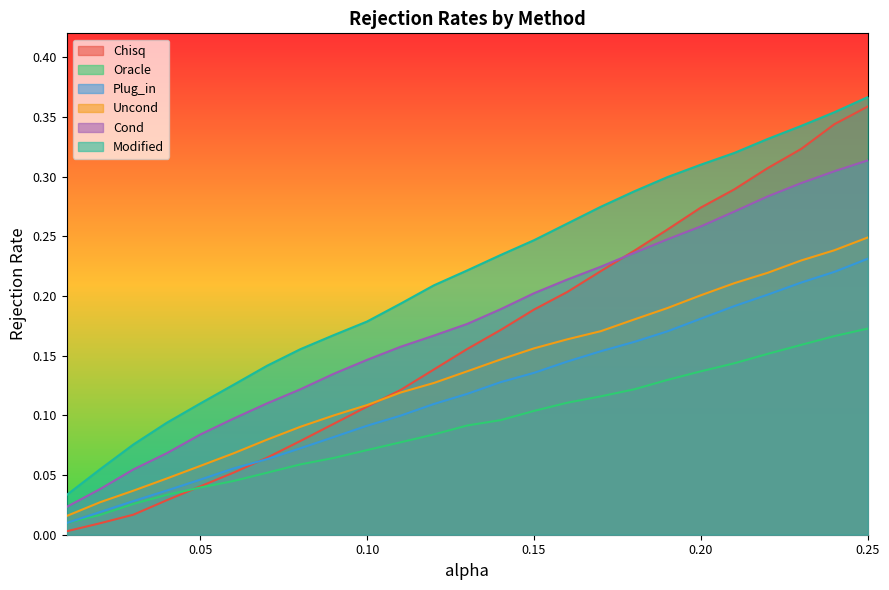

Does the chart have visible grid lines?

No